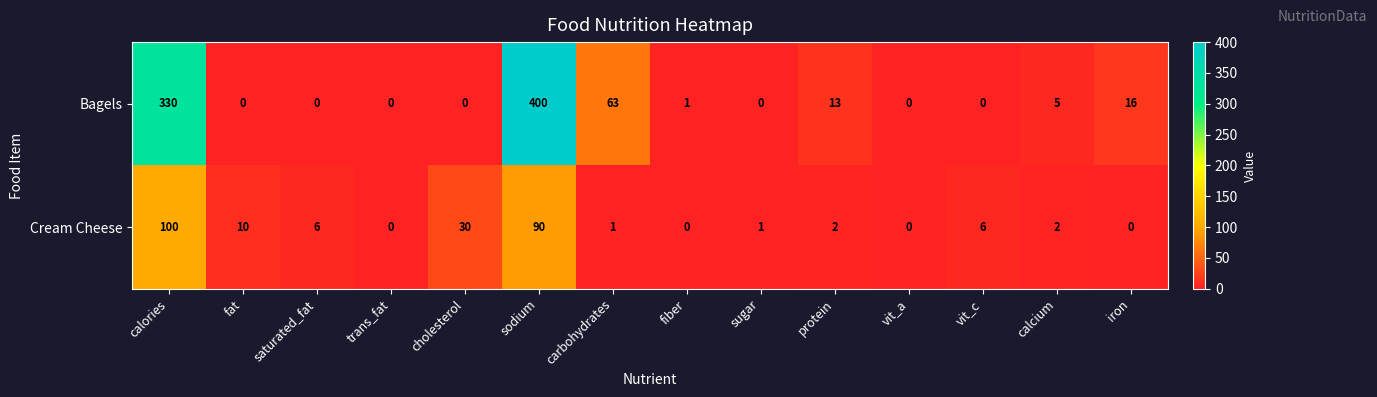

What is the total value across all series at protein?

15